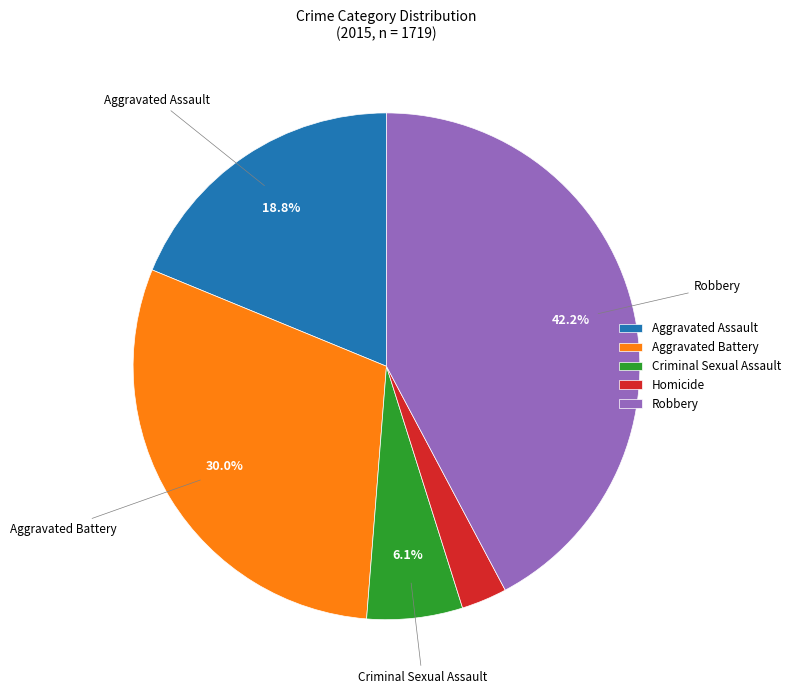

To the nearest percent, what is the combined percentage of Criminal Sexual Assault and Aggravated Assault?

25%